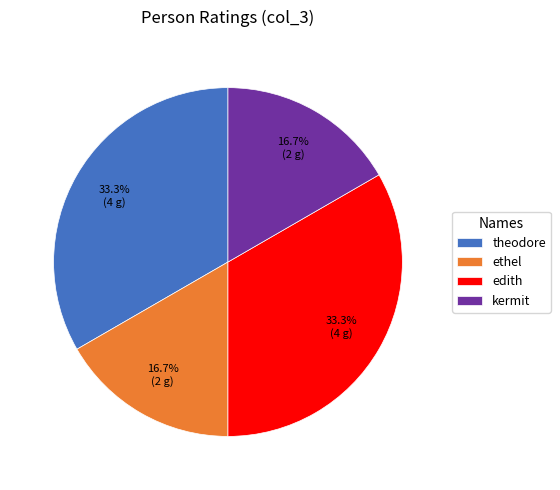

Count the number of slices in the pie.

4